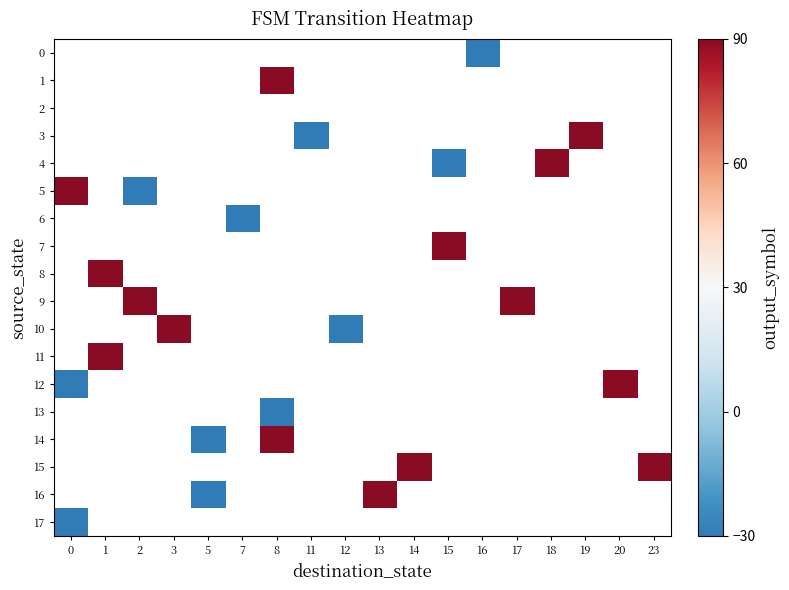

How many positive values does the 1 series have?

1